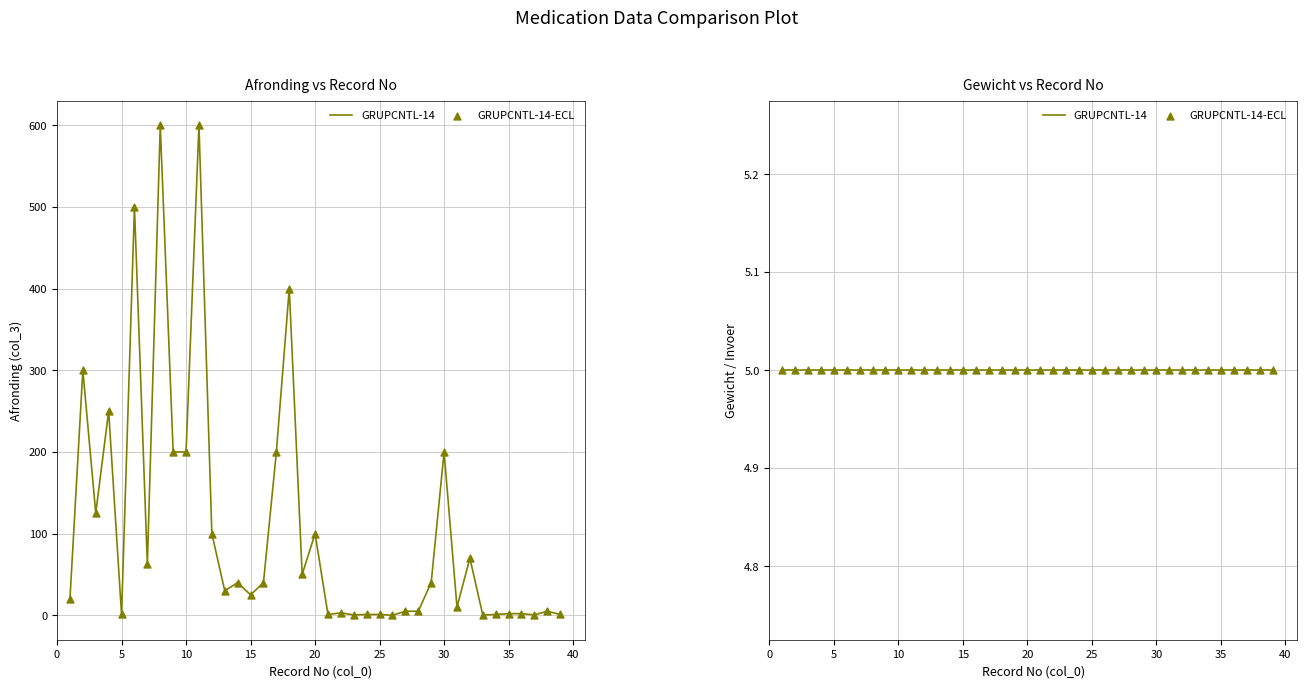

Which series has the largest total across all categories?

col_3 (Afronding)